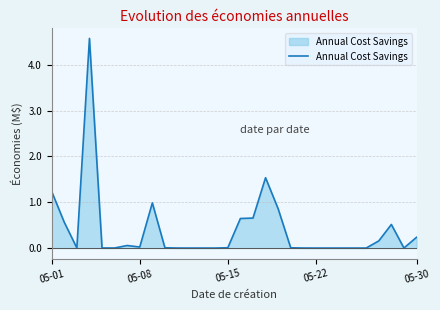

True or false: the data has more than 2 interior local peaks.

True